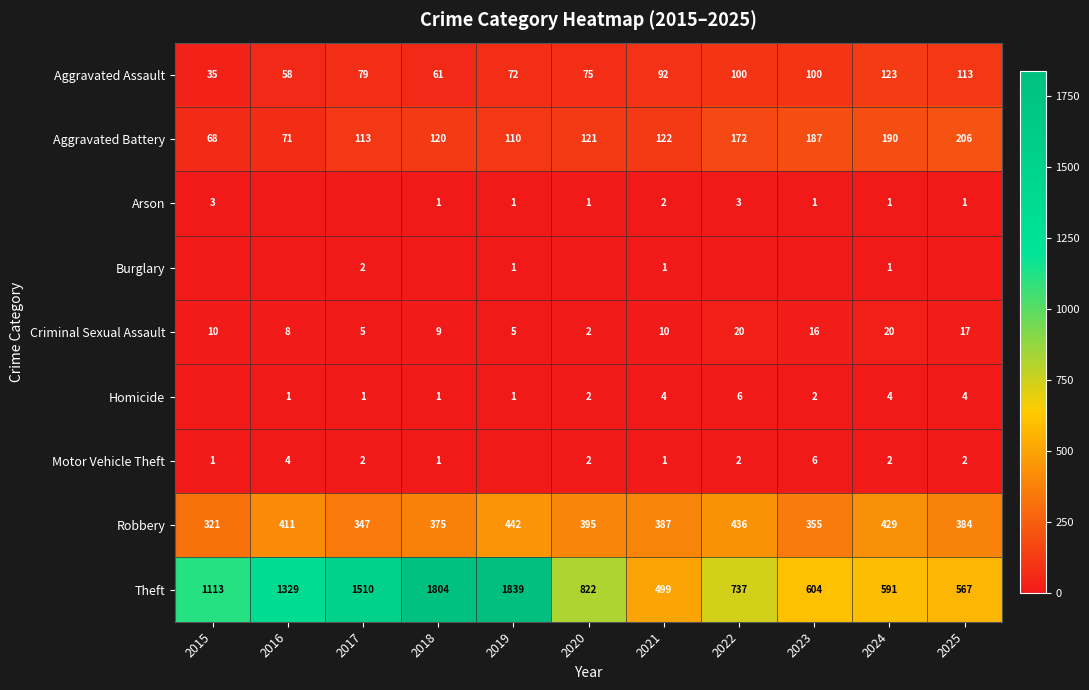

List the labels in order of Theft value, largest first.

2019, 2018, 2017, 2016, 2015, 2020, 2022, 2023, 2024, 2025, 2021